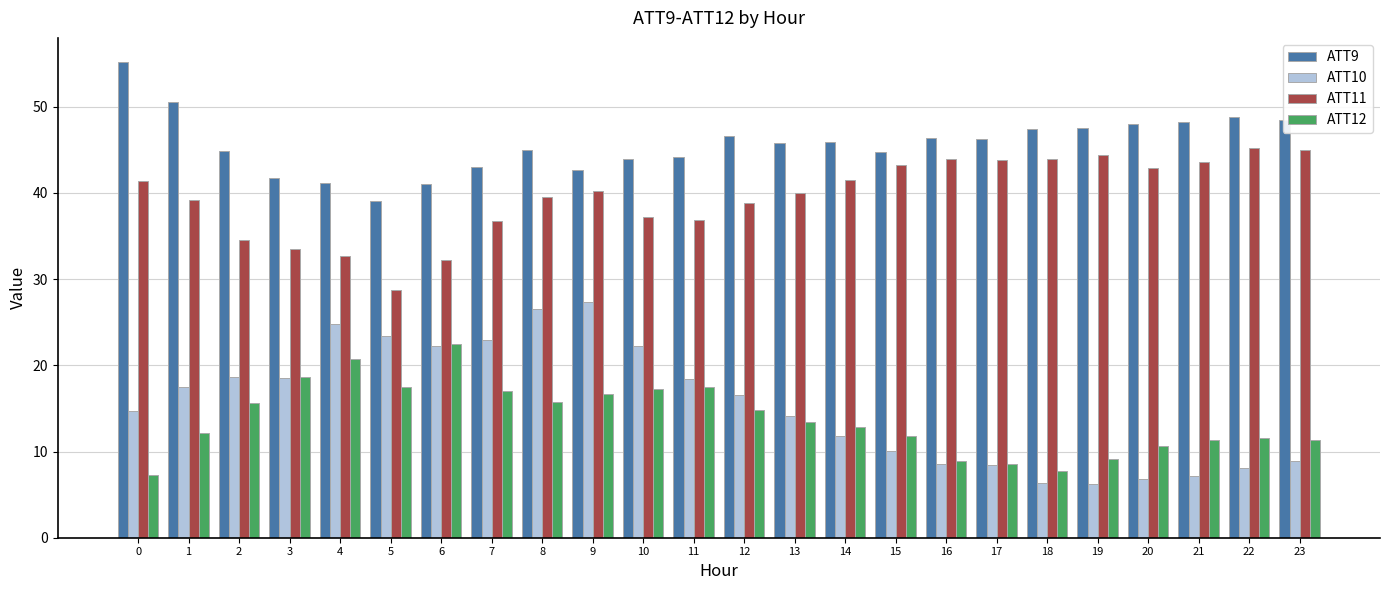

Which series has the largest range (max minus min)?

ATT10